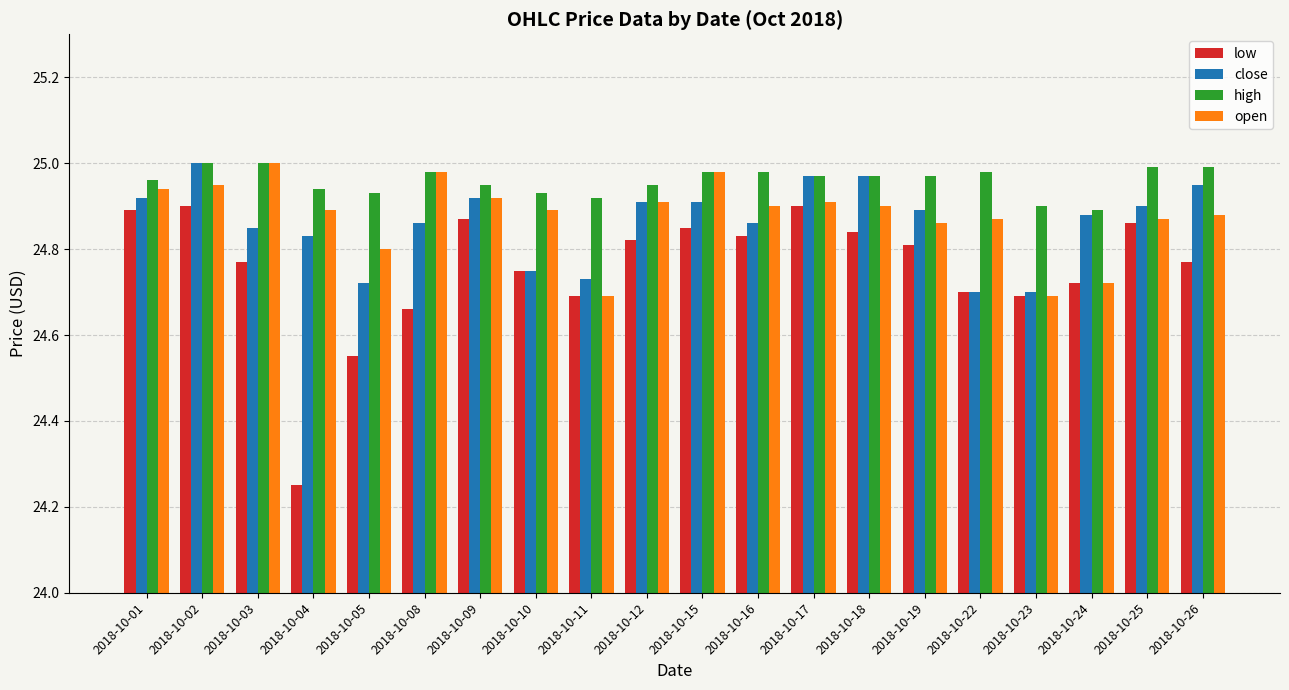

Which series has the largest range (max minus min)?

low